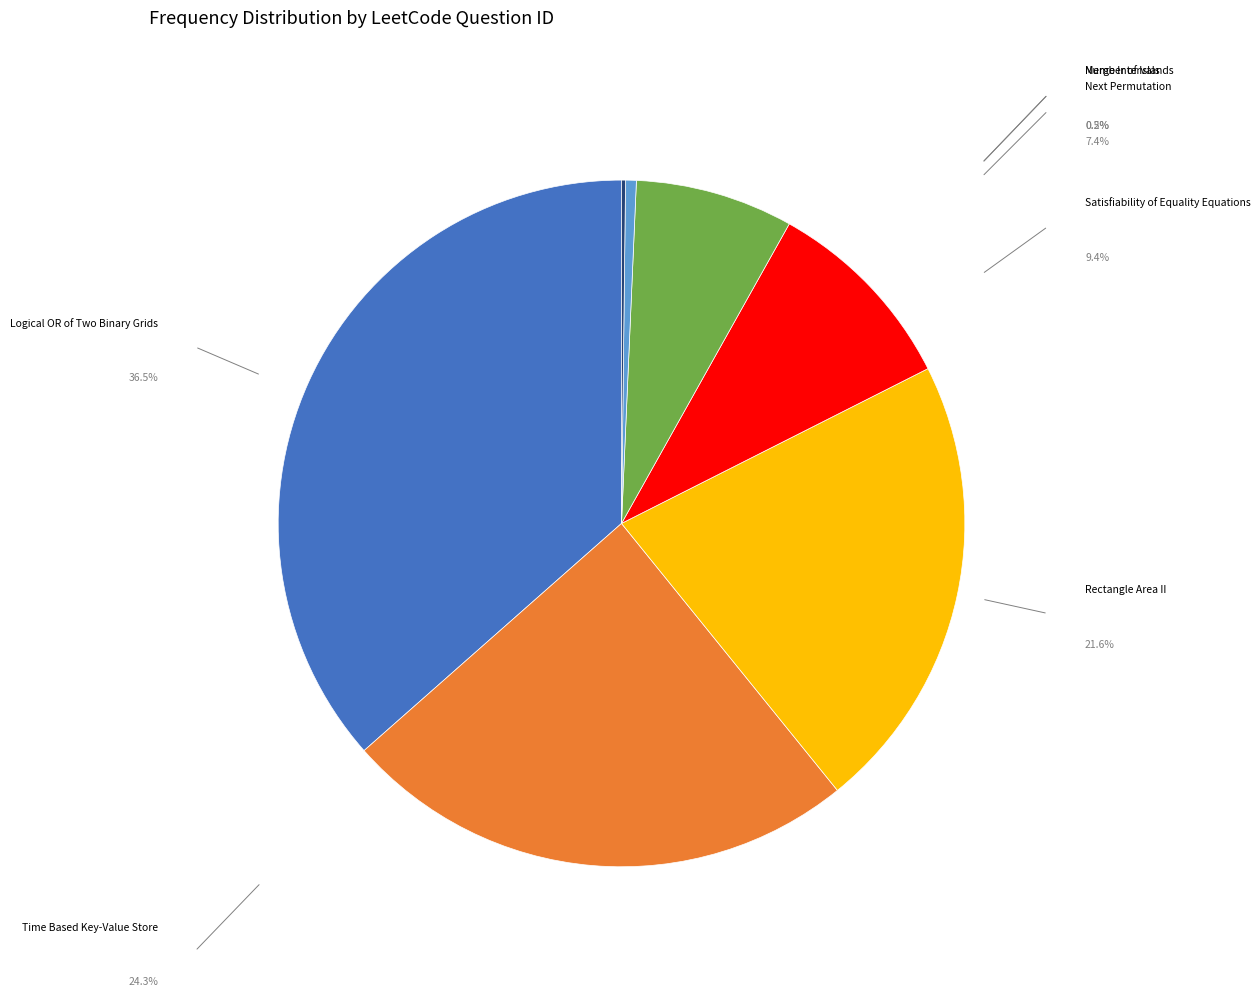

Is there a majority slice in this chart?

No